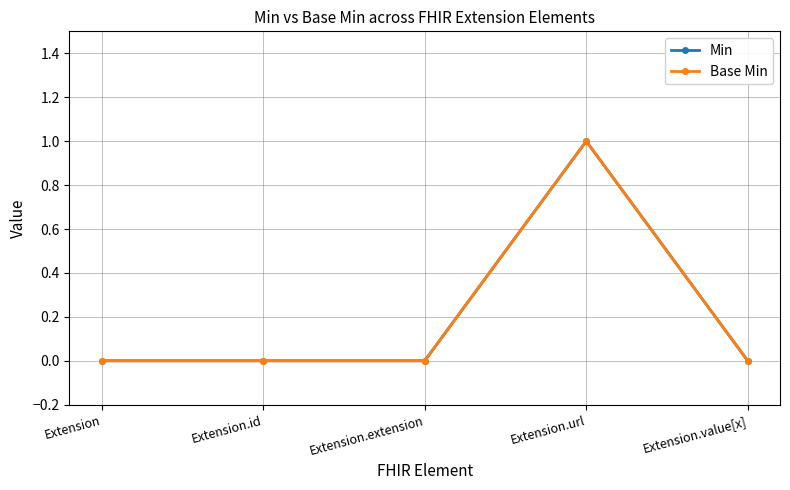

Which series has the largest total across all categories?

Min